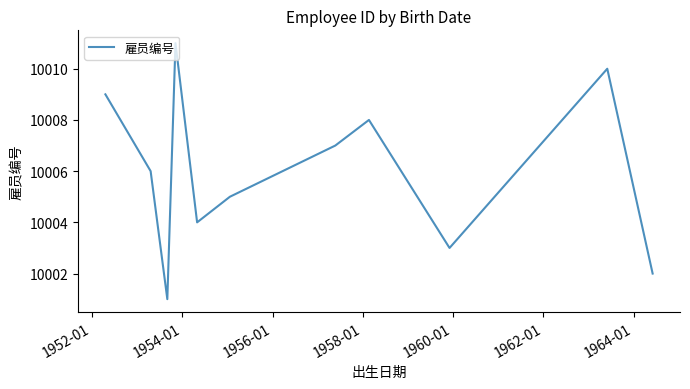

What is the difference between the maximum and minimum values?

10